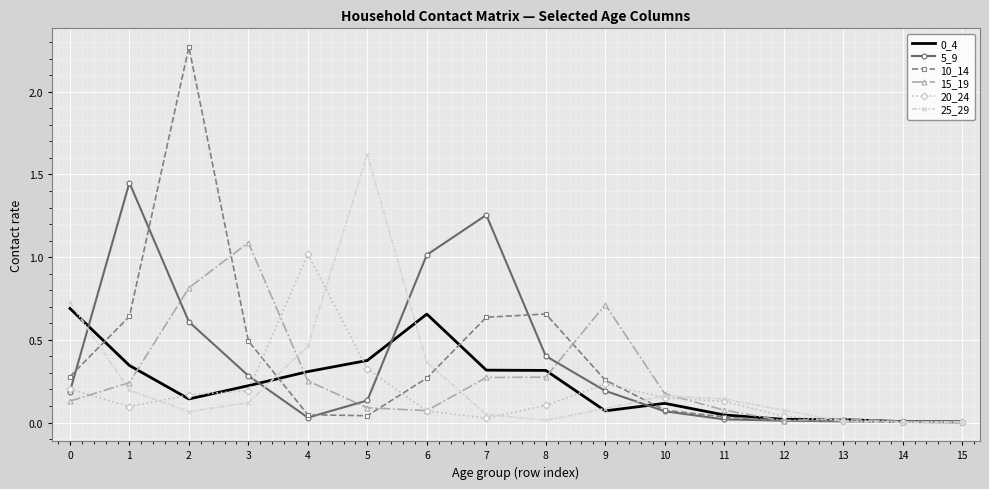

Which series has the largest range (max minus min)?

10_14